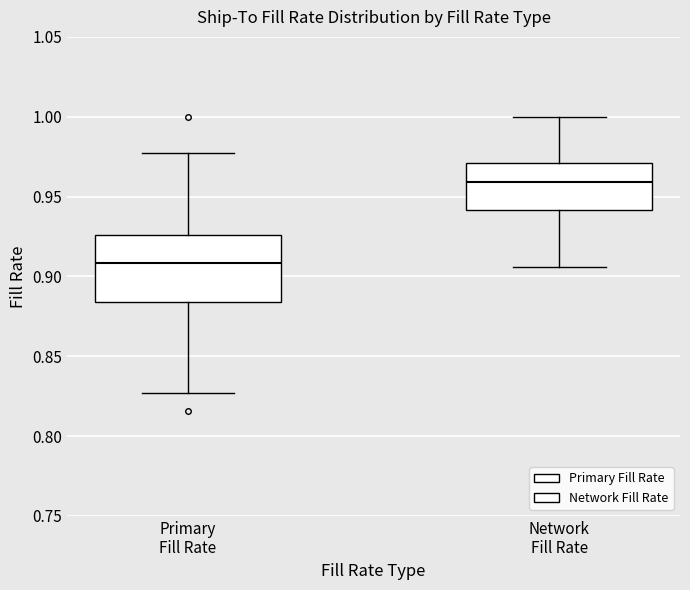

Comparing the boxes themselves (not the whiskers), which one is the tallest?

Primary Fill Rate